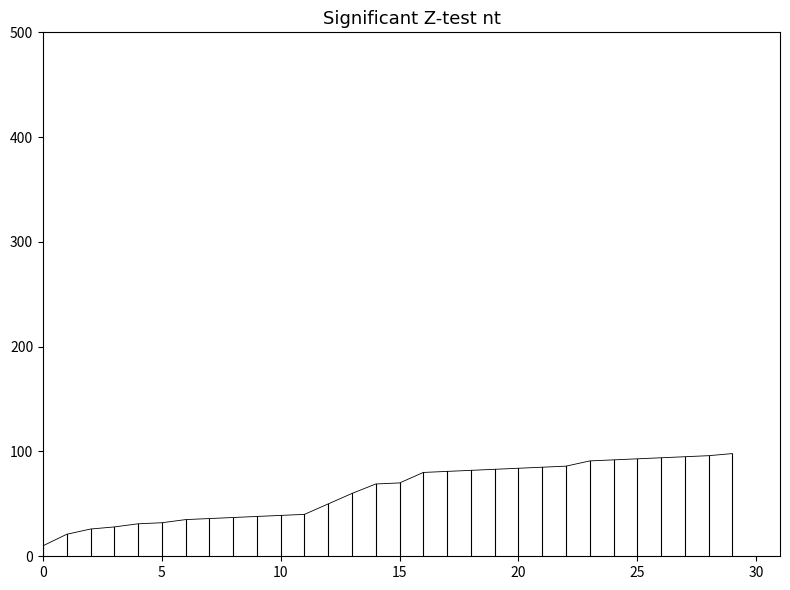

What is the greatest value displayed?

98